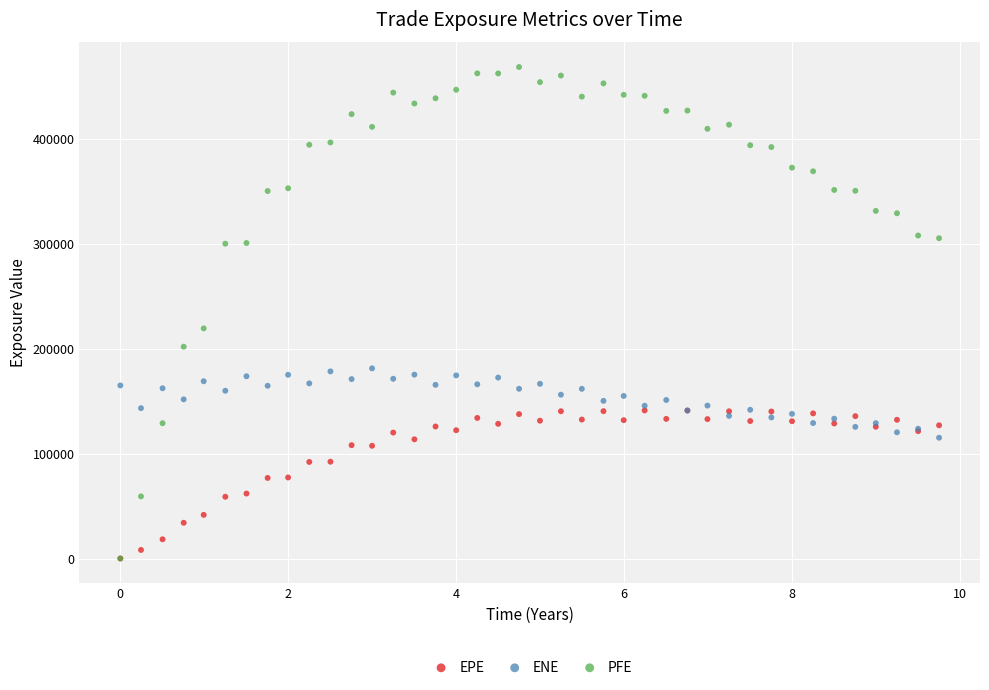

Which series has the largest Y range (max minus min)?

PFE